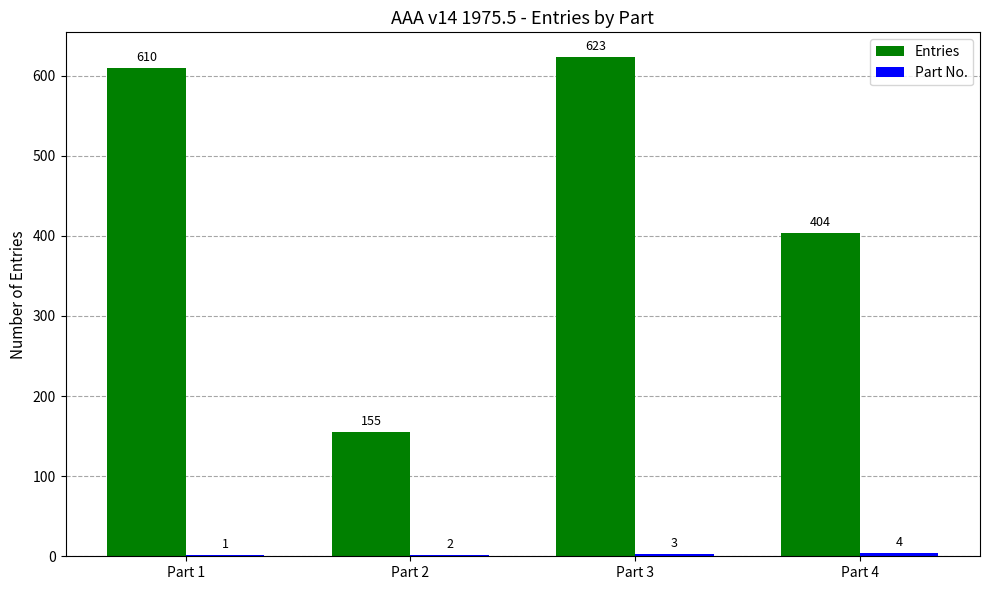

Between Part 1 and Part 2, which series saw the biggest shift?

Entries